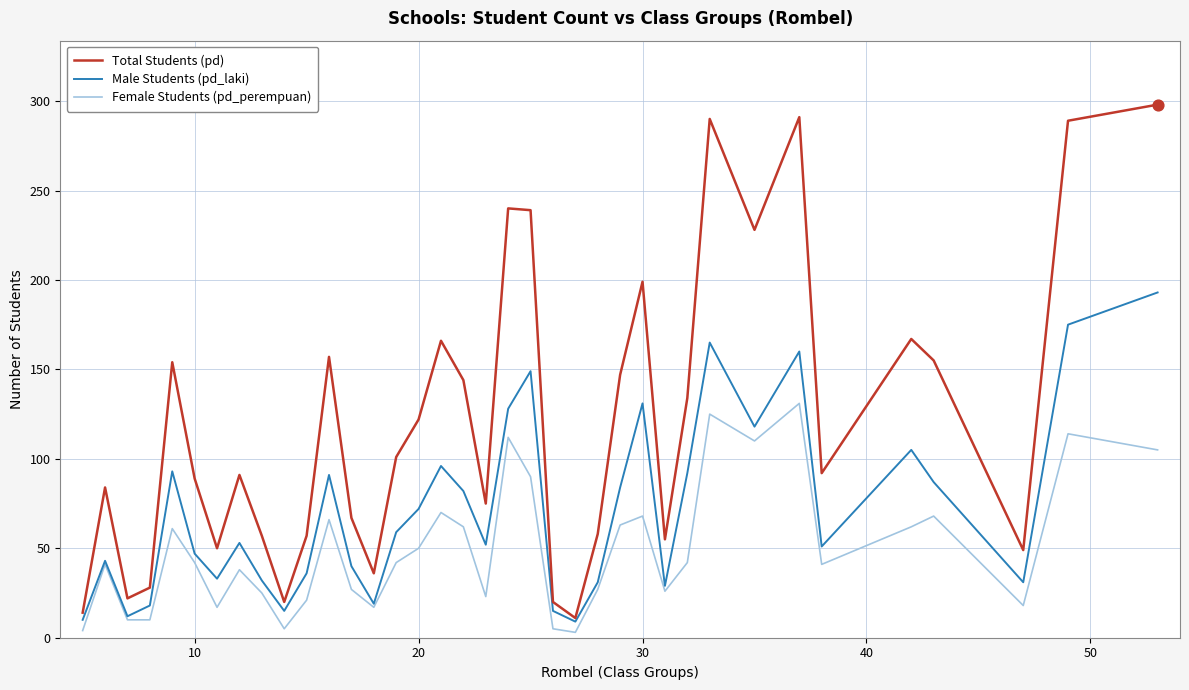

Which series has the largest range (max minus min)?

Total Students (pd)